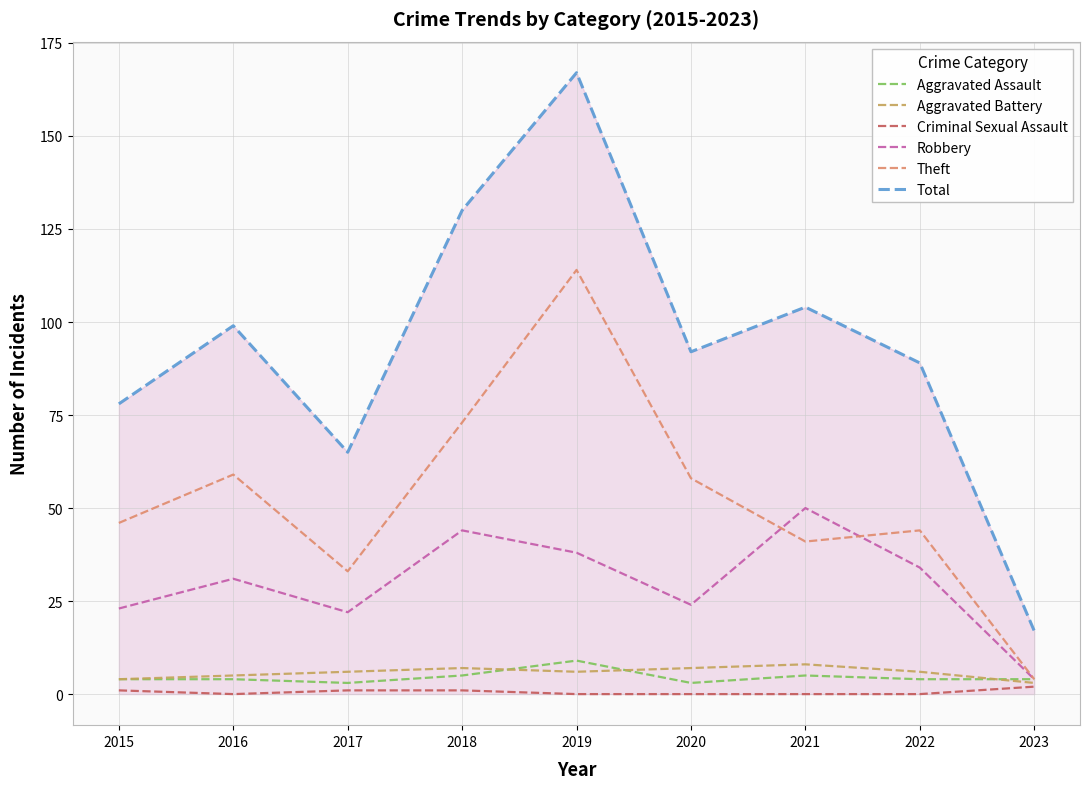

True or false: Aggravated Battery and Total intersect in this chart.

False